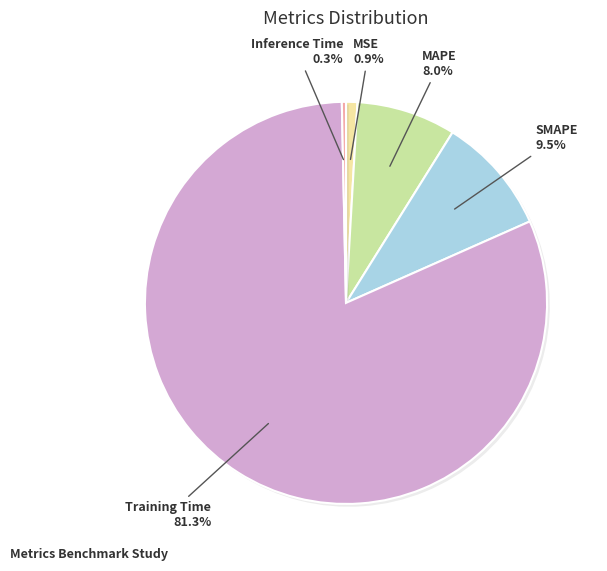

What is the largest slice in the pie chart?

Training Time